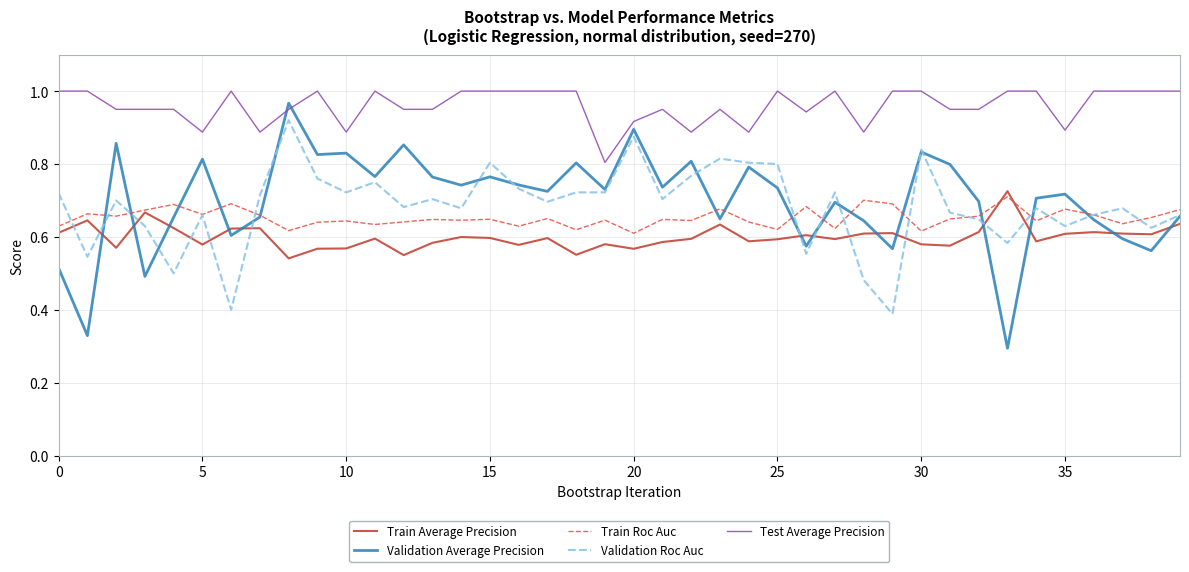

Which series has the largest total across all categories?

Test Average Precision